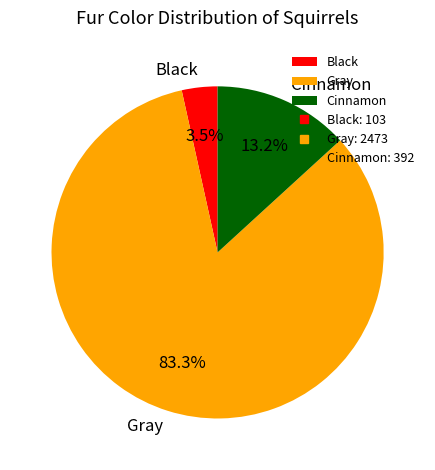

How many segments does this pie chart have?

3